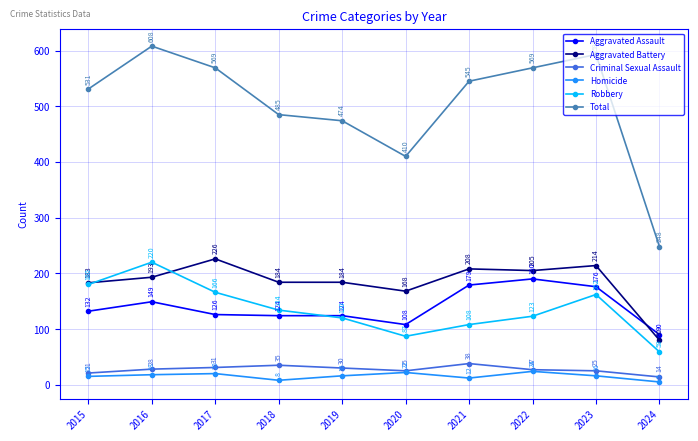

True or false: Criminal Sexual Assault has more than 0 interior local peaks.

True